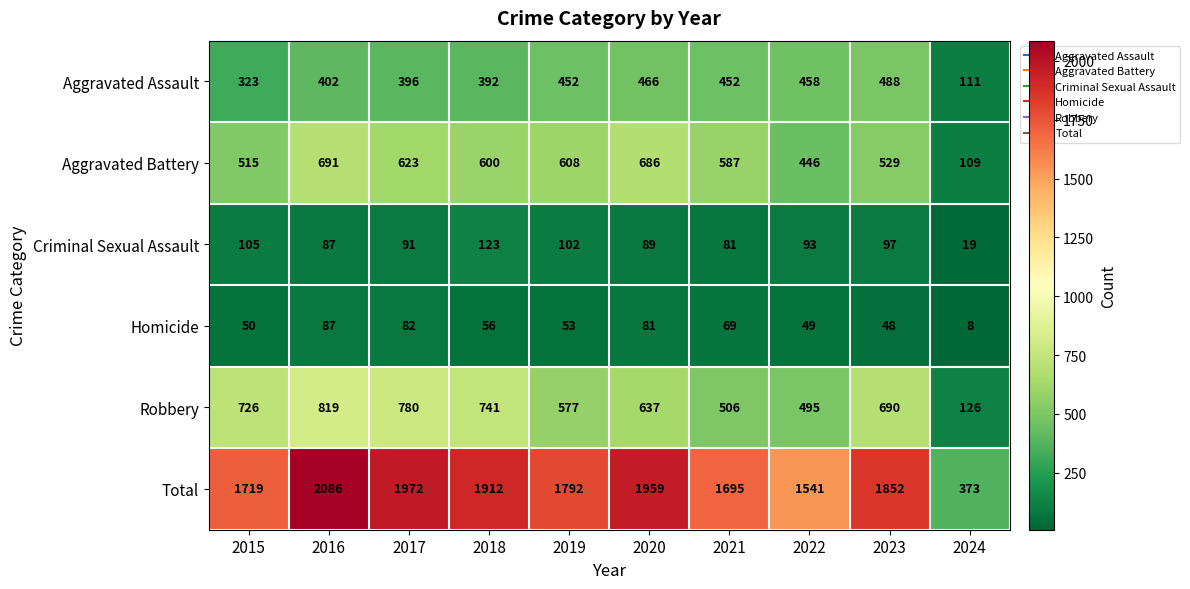

What is the difference between the Total values at 2019 and 2015?

73